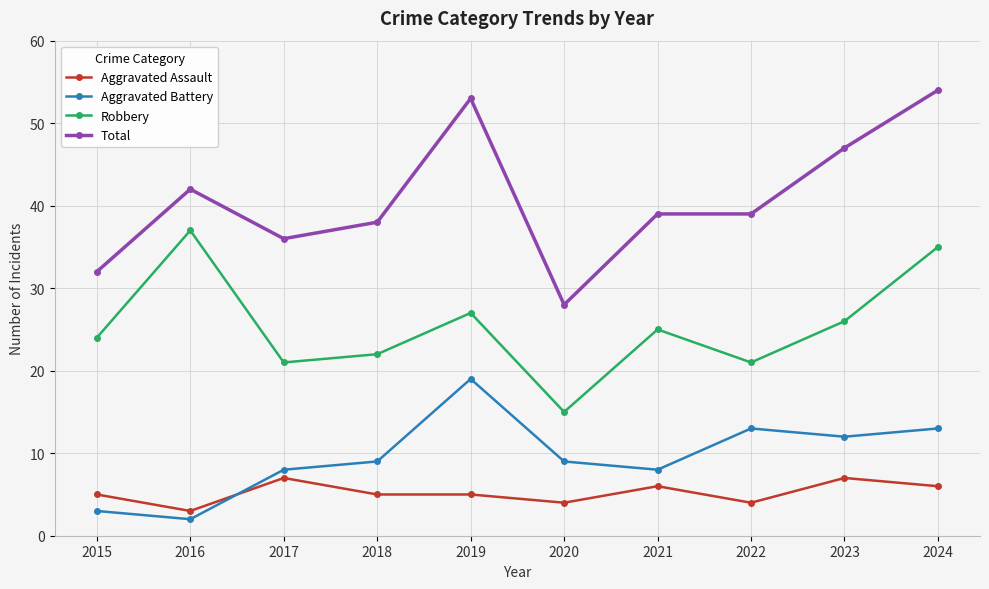

At which category does Robbery reach its first local peak?

2016